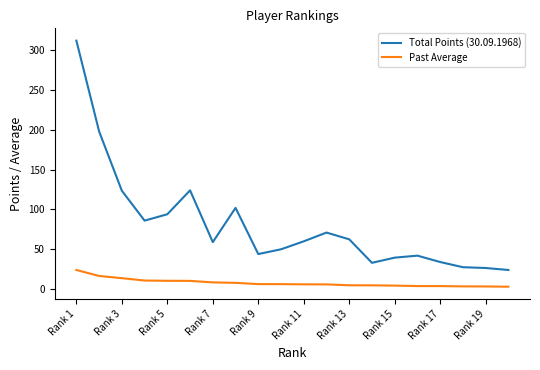

True or false: Total Points (30.09.1968) and Past Average cross at least once.

False